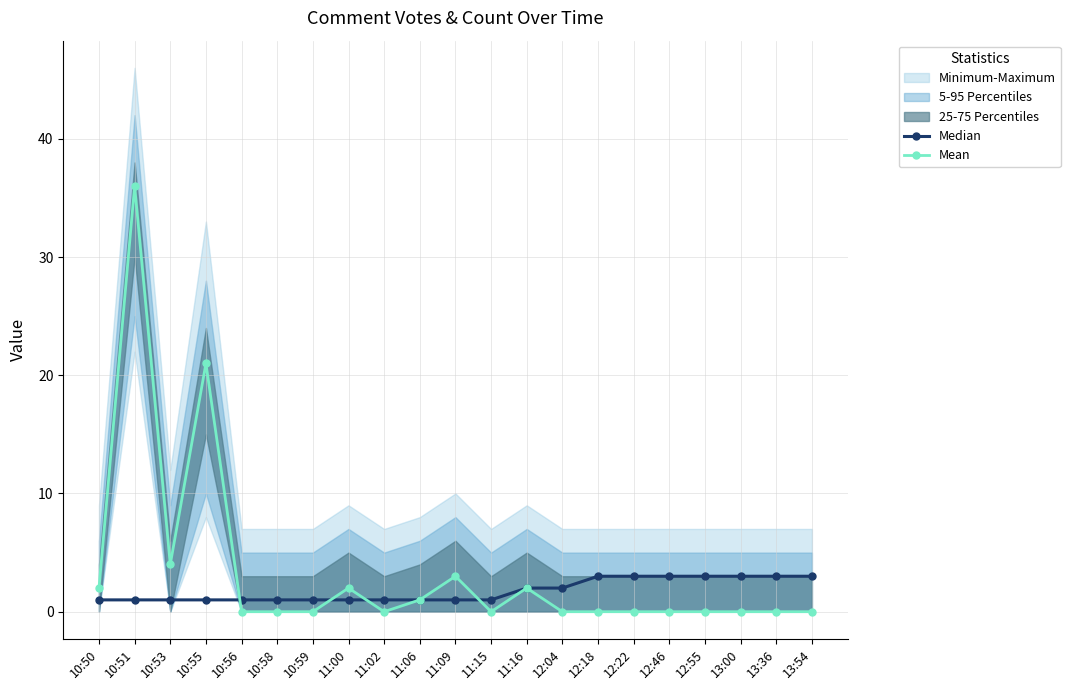

Where do Median and Mean first cross each other?

10:55 and 10:56